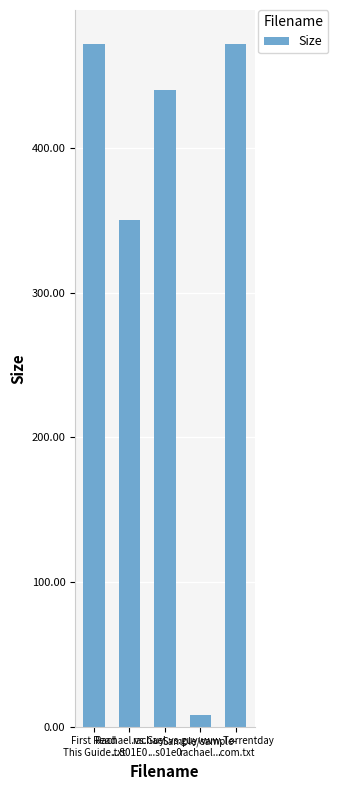

What is the maximum value shown in the chart?

472.0